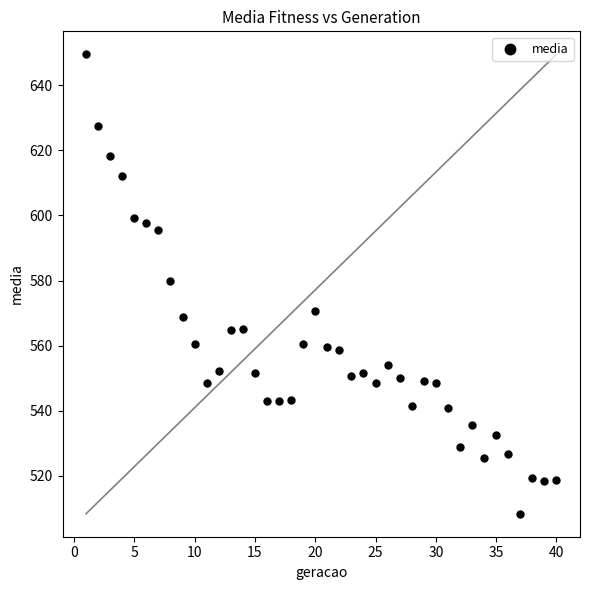

What Y value in the scatter plot is closest to 578?

579.7